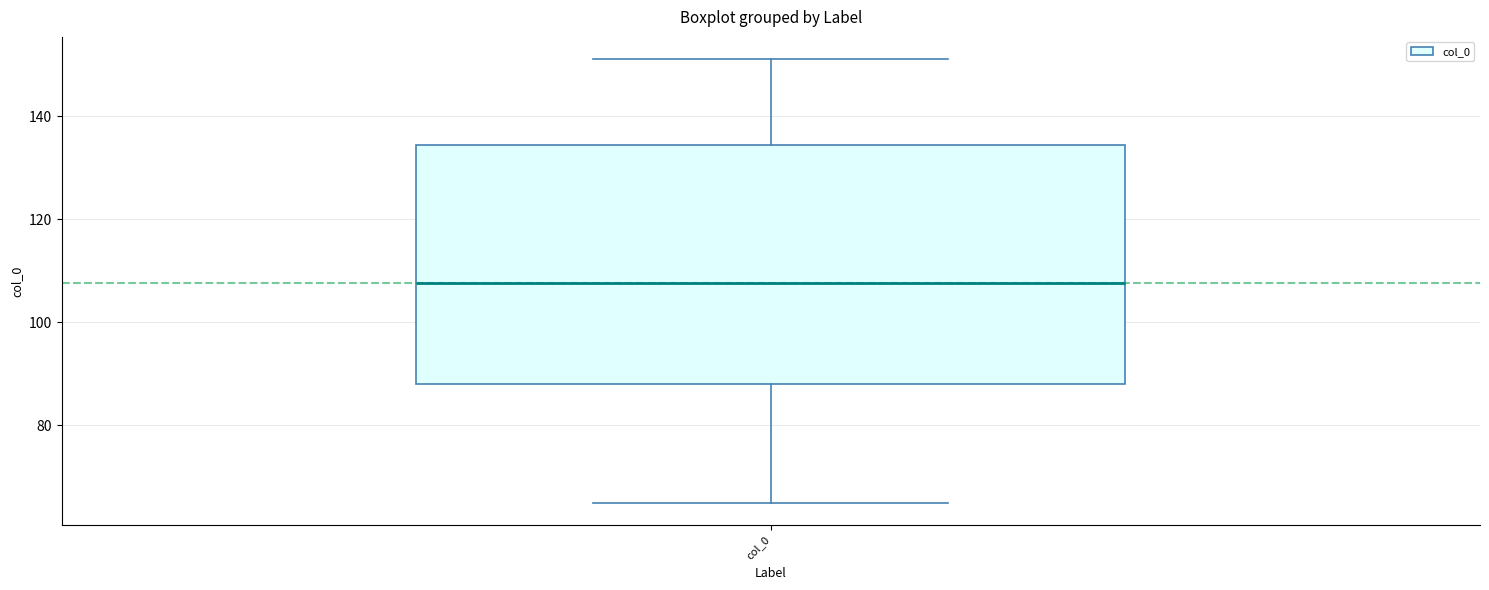

Where does the lower whisker of the box for col_0 end on the y-axis? The values are not printed on the chart, so give them approximately, as read against the axis.

66